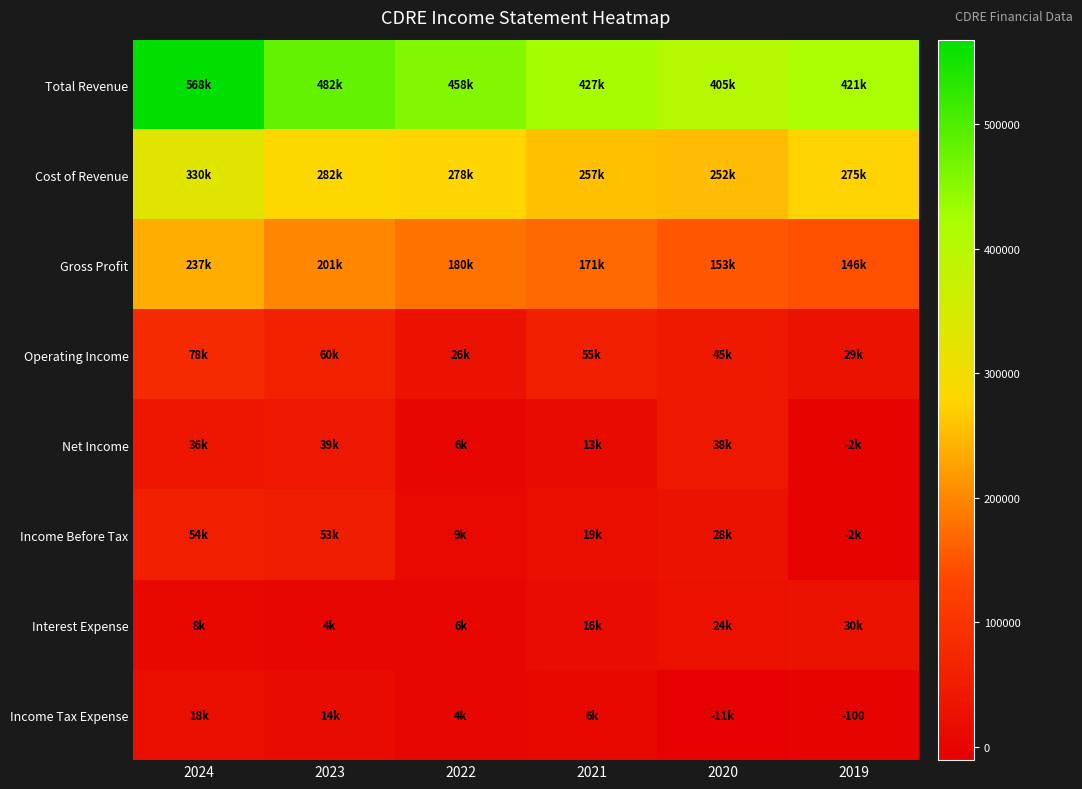

Which label corresponds to the largest value in the chart?

2024